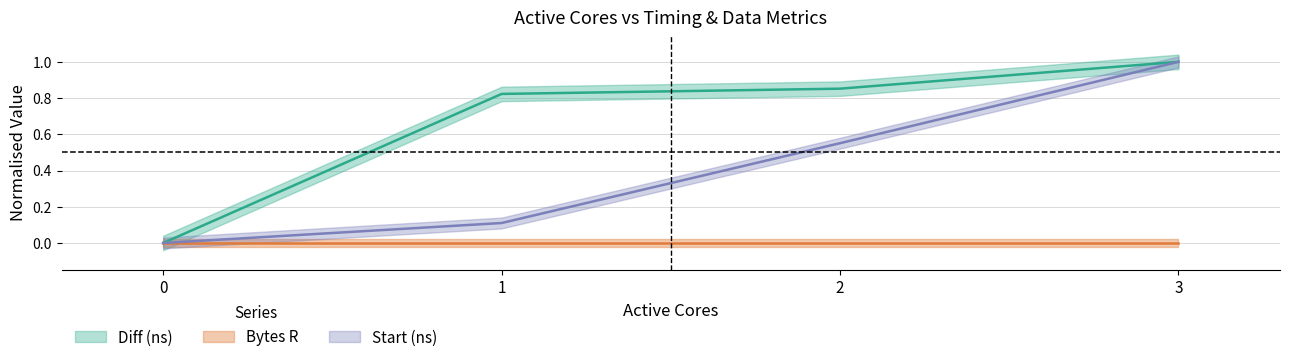

True or false: Diff (ns) and Start (ns) cross at least once.

False